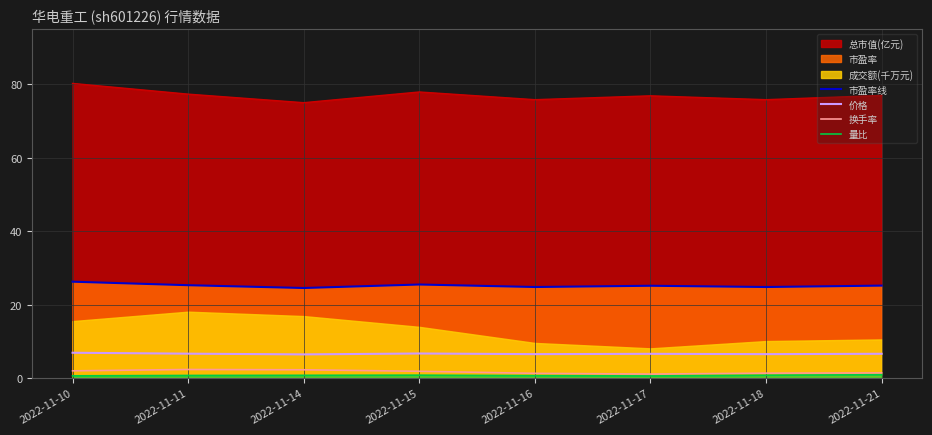

True or false: 市盈率线 has more than 0 points higher than both neighbors.

True